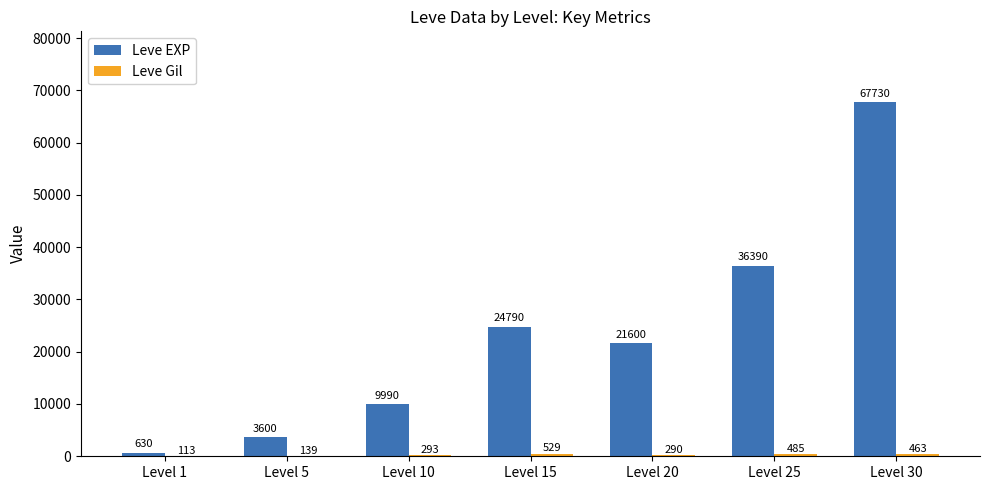

What is the sum of all Leve EXP values?

164730